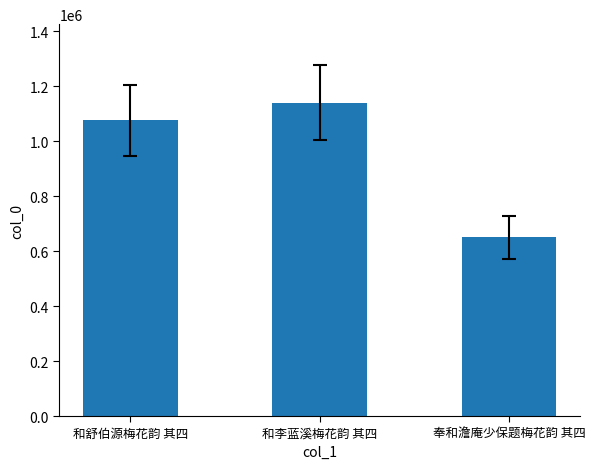

How many values are below 1076723?

1